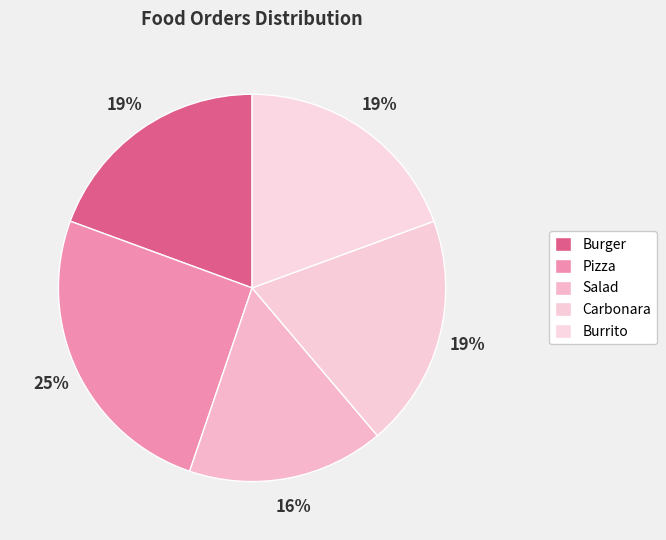

Count the number of slices in the pie.

5